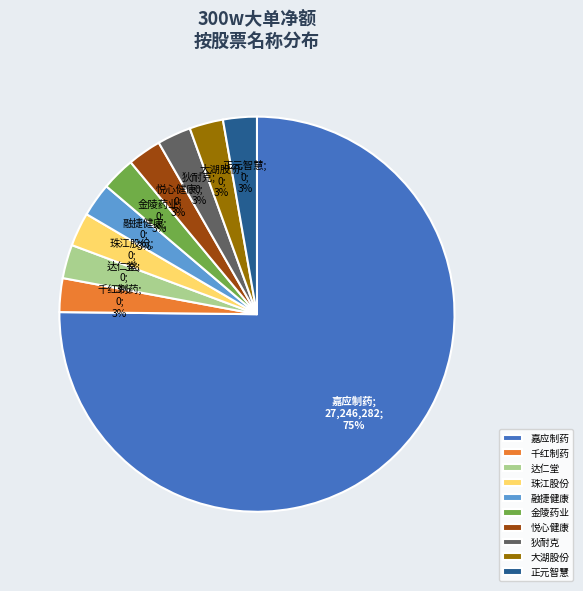

Which category has the biggest portion of the pie?

嘉应制药